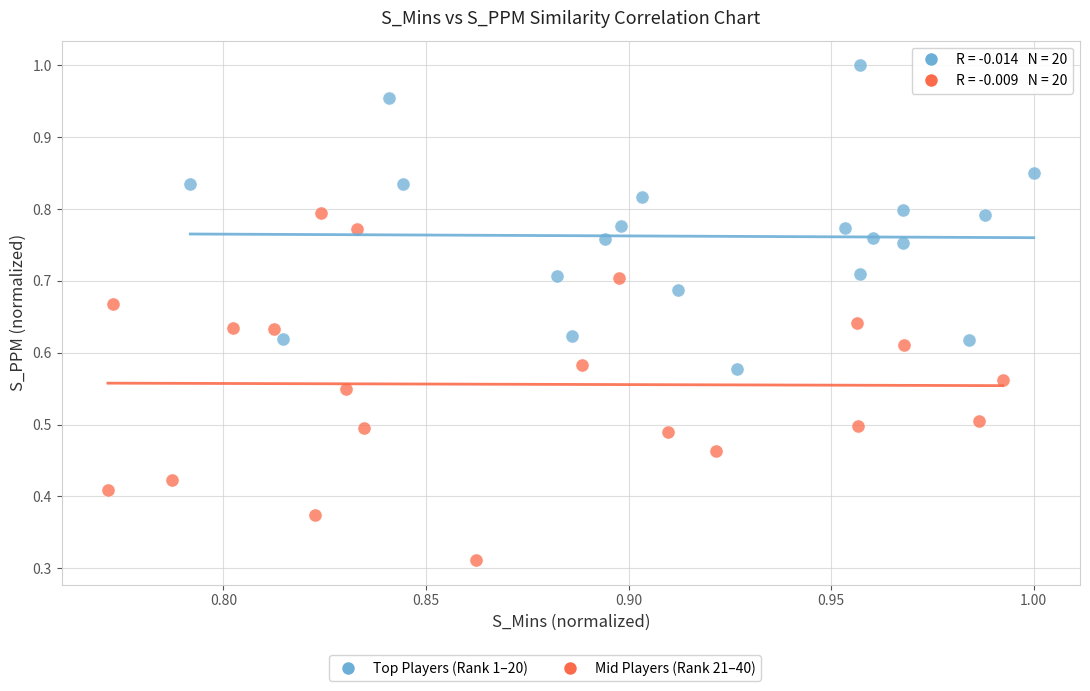

Which series contains the highest Y value?

Top Players (Rank 1–20)